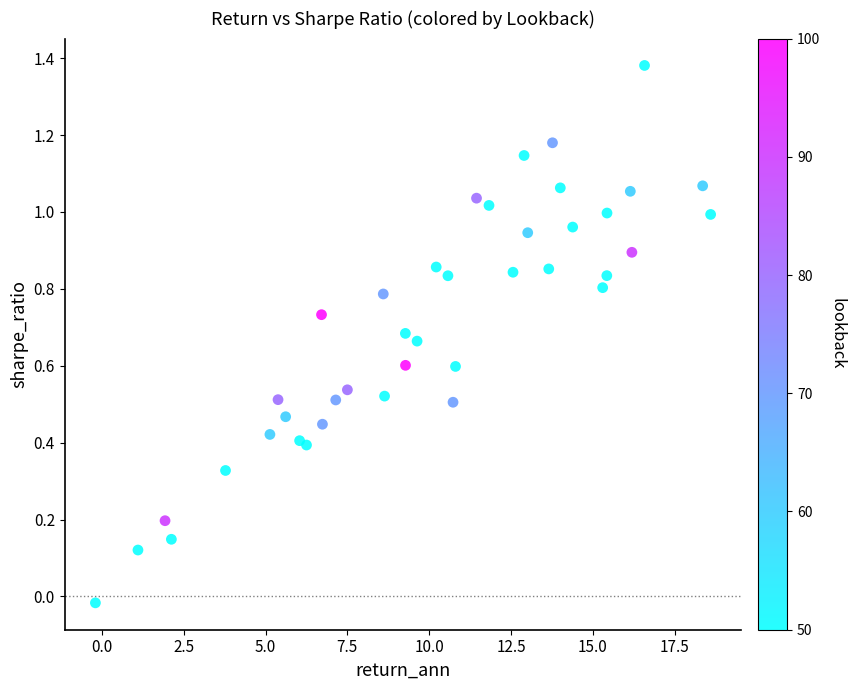

What is the range of X values (max minus min)?

18.8